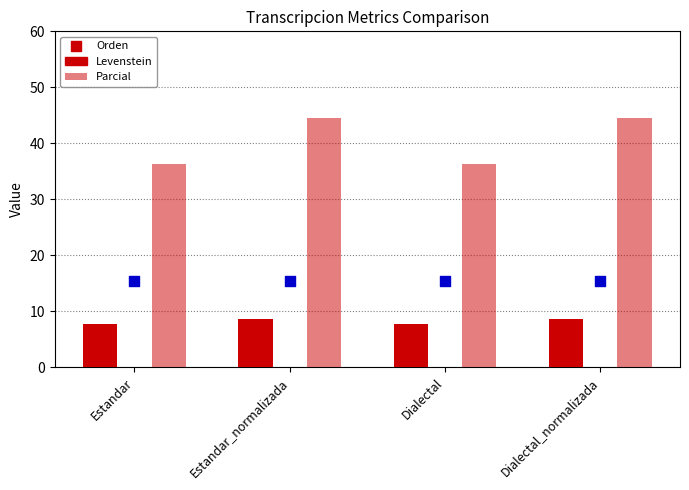

At how many categories does at least one series exceed 16?

4